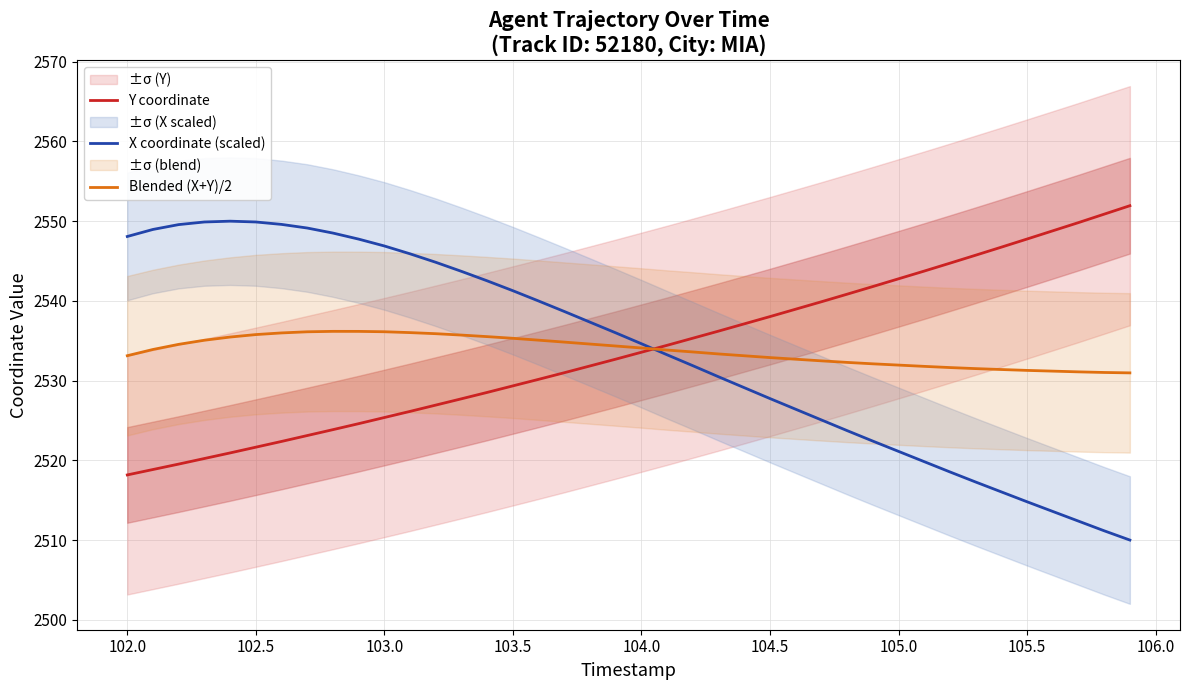

Reading right to left, what are all the values shown in this chart?

Y coordinate: 2551.9	2550.9	2549.8	2548.8	2547.8	2546.7	2545.7	2544.7	2543.7	2542.8	2541.8	2540.8	2539.9	2539.0	2538.0	2537.1	2536.2	2535.3	2534.4	2533.6	2532.7	2531.8	2531.0	2530.2	2529.3	2528.5	2527.7	2526.9	2526.1	2525.4	2524.6	2523.8	2523.1	2522.4	2521.7	2520.9	2520.2	2519.5	2518.8	2518.2
X coordinate (scaled): 2510.0	2511.2	2512.4	2513.6	2514.8	2516.0	2517.3	2518.5	2519.8	2521.1	2522.4	2523.7	2525.1	2526.4	2527.7	2529.1	2530.5	2531.9	2533.2	2534.6	2536.0	2537.3	2538.7	2540.0	2541.3	2542.5	2543.7	2544.8	2545.9	2546.9	2547.7	2548.5	2549.1	2549.6	2549.9	2550.0	2549.9	2549.6	2549.0	2548.1
Blended (X+Y)/2: 2531.0	2531.0	2531.1	2531.2	2531.3	2531.4	2531.5	2531.6	2531.8	2531.9	2532.1	2532.3	2532.5	2532.7	2532.9	2533.1	2533.3	2533.6	2533.8	2534.1	2534.3	2534.6	2534.8	2535.1	2535.3	2535.5	2535.7	2535.9	2536.0	2536.1	2536.2	2536.2	2536.1	2536.0	2535.8	2535.5	2535.1	2534.6	2533.9	2533.1